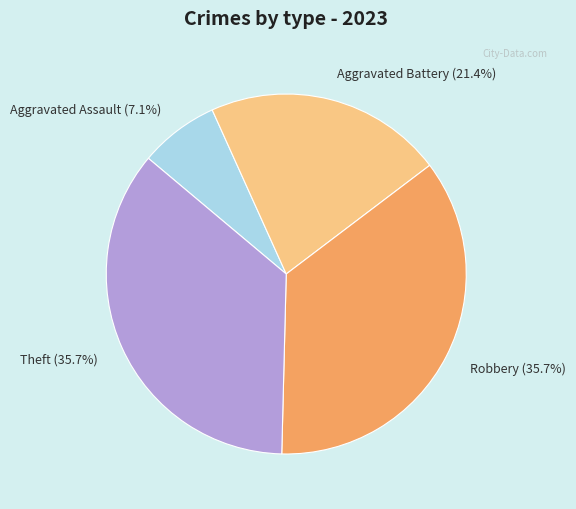

To the nearest percent, what is the difference between the largest and smallest slice percentages?

29%